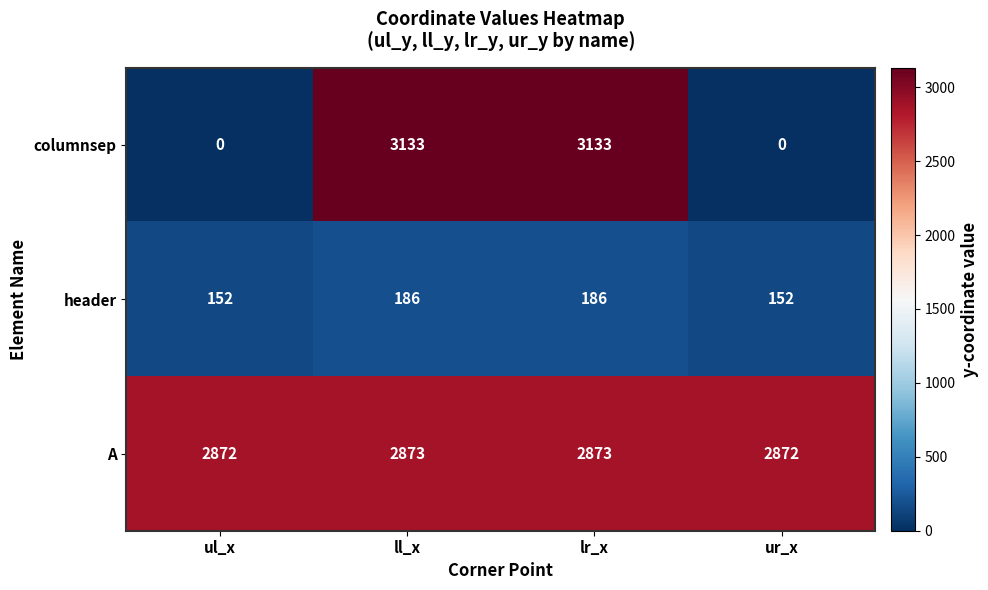

Between ul_x and ll_x, which series saw the biggest shift?

columnsep